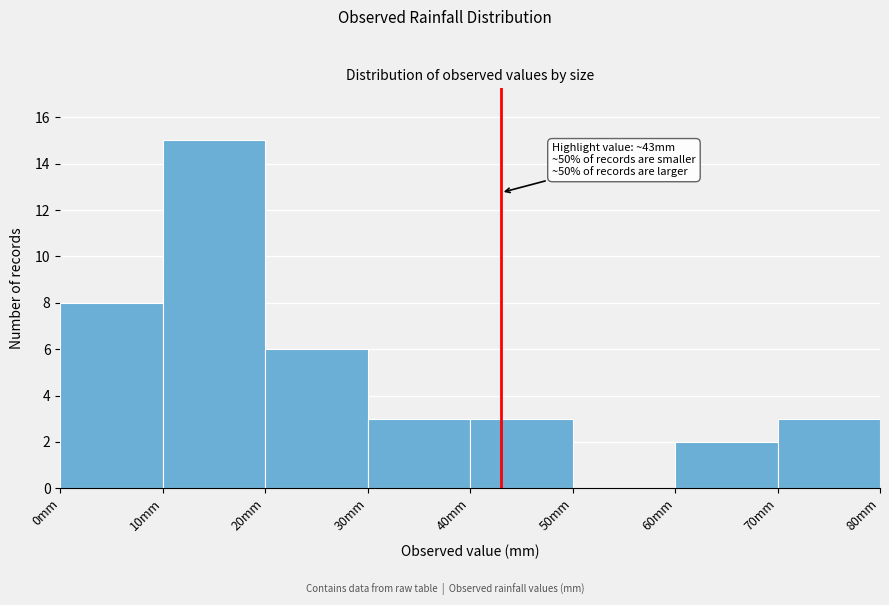

Over which range of the x-axis is the bar tallest?

10 to 20